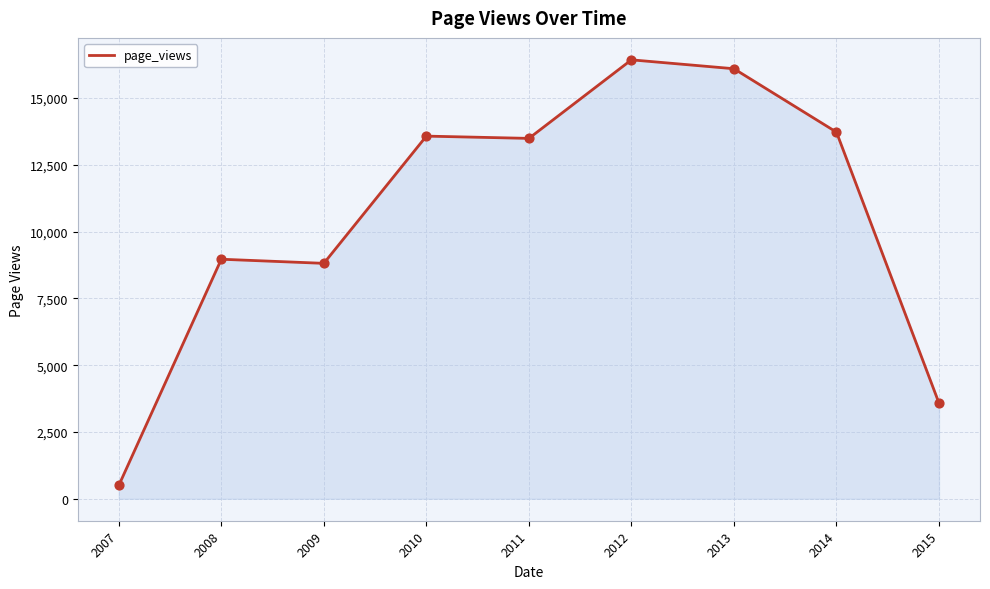

Between 2011 and 2009, which is larger?

2011